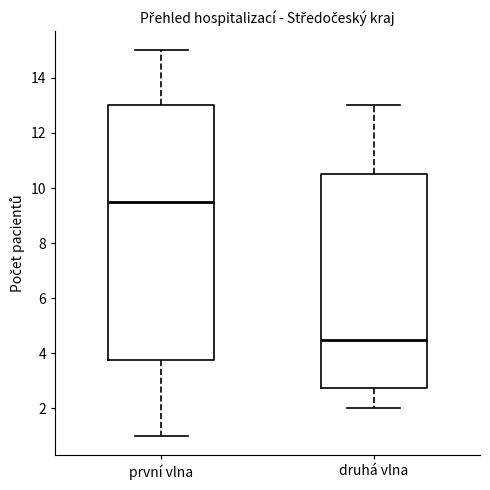

Which box is the tallest, from its lower edge to its upper edge?

první vlna